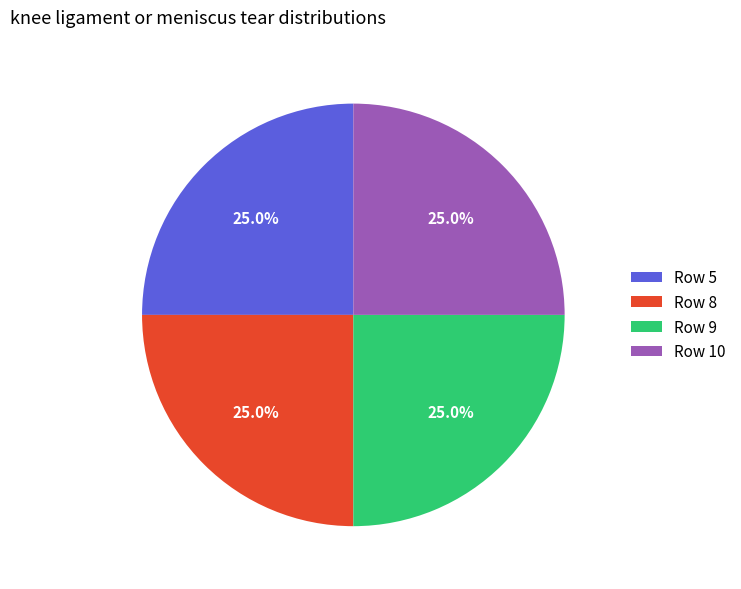

What is the ratio of the value at Row 9 to the value at Row 8?

1.0